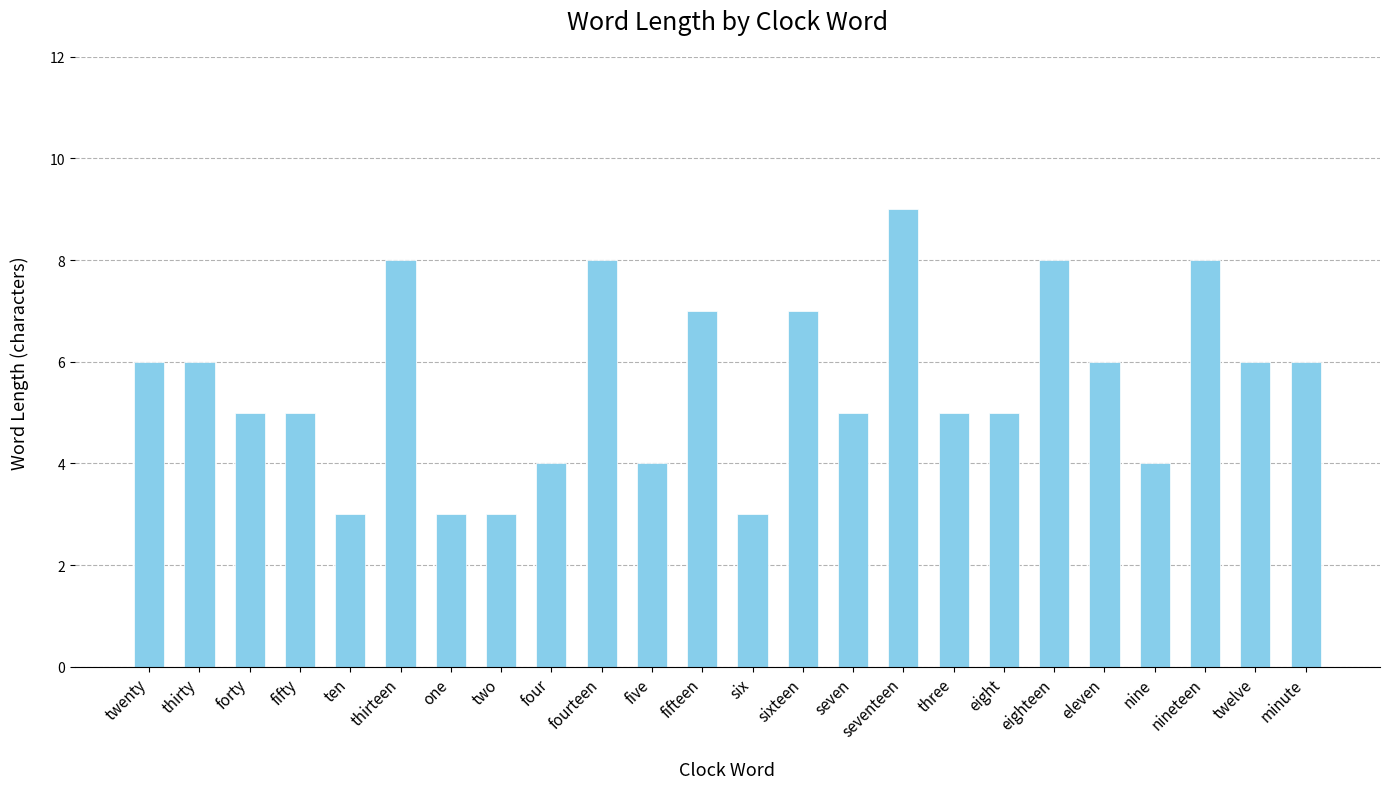

Reading left to right, transcribe all the data shown in this chart.

6	6	5	5	3	8	3	3	4	8	4	7	3	7	5	9	5	5	8	6	4	8	6	6